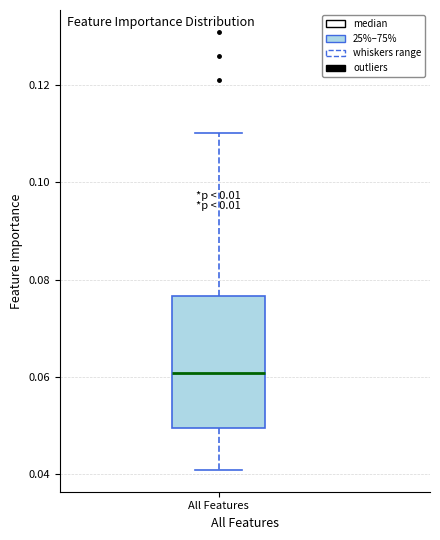

Transcribe this box plot: give where the median line is, the range the box spans, and where the two whiskers end, as read against the y-axis. The values are not printed on the chart, so give them approximately, as read against the axis.

median 0.060, box 0.050 to 0.076, whiskers 0.040 to 0.110